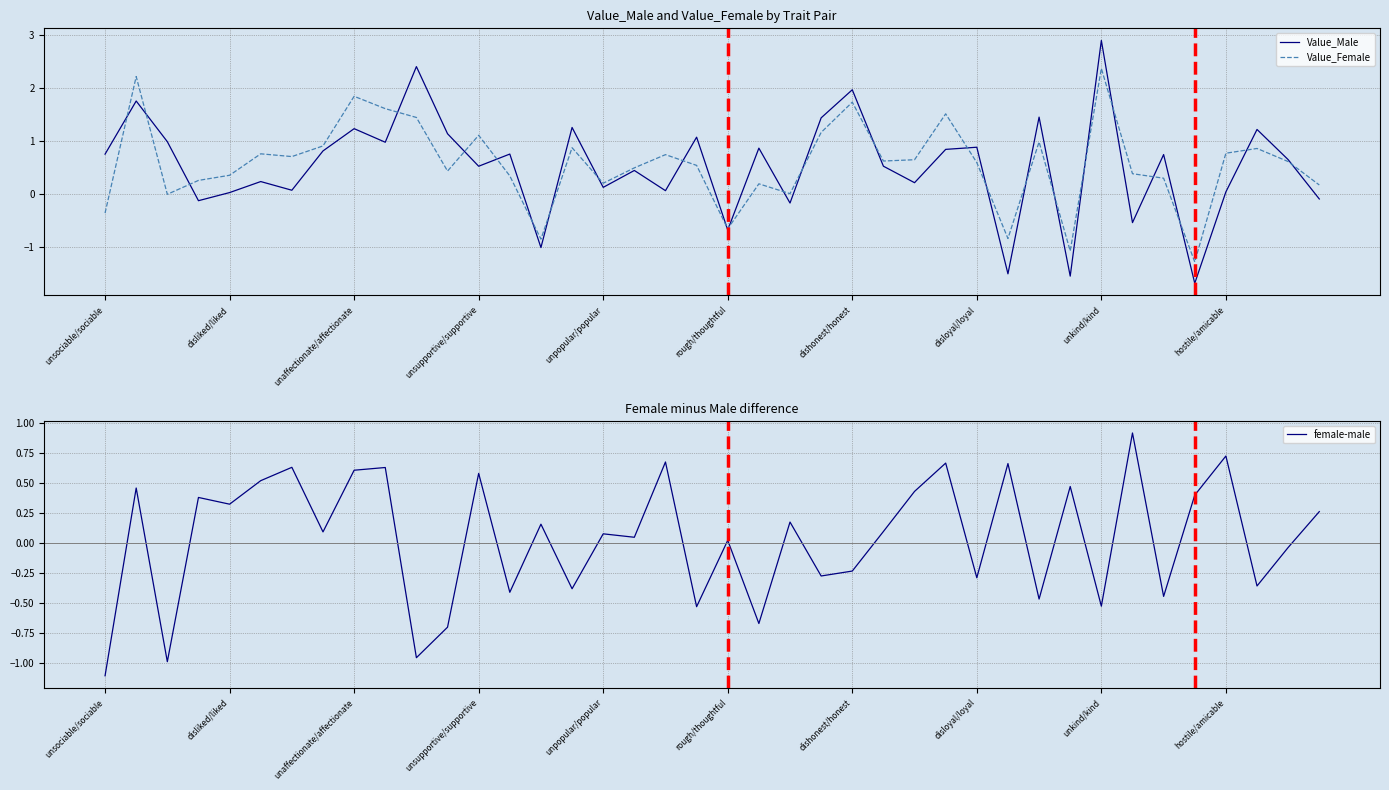

Rank the series at 27 from highest to lowest value.

Value_Female, Value_Male, female-male